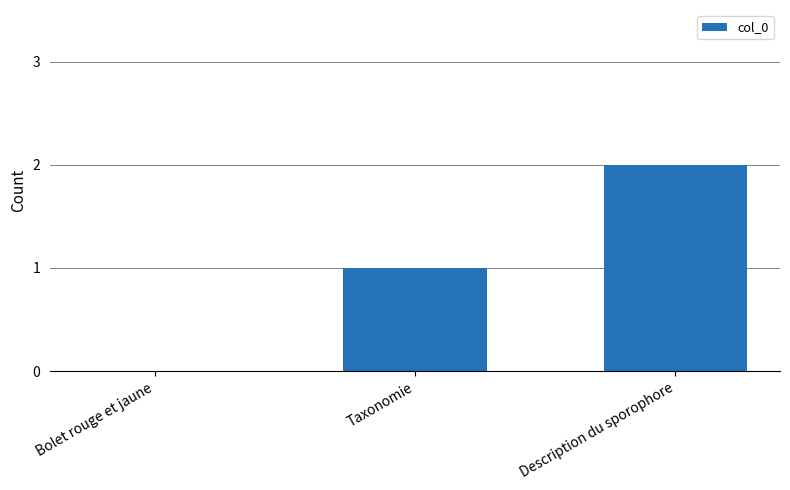

Count the number of categories in the chart.

3